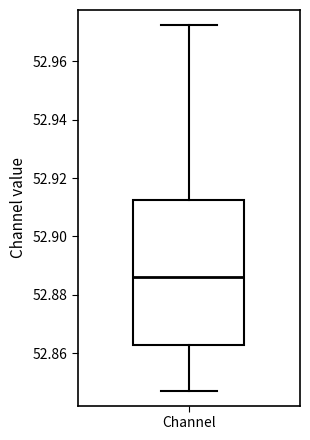

Where does the lower whisker of the box for Channel end on the y-axis? The values are not printed on the chart, so give them approximately, as read against the axis.

52.848